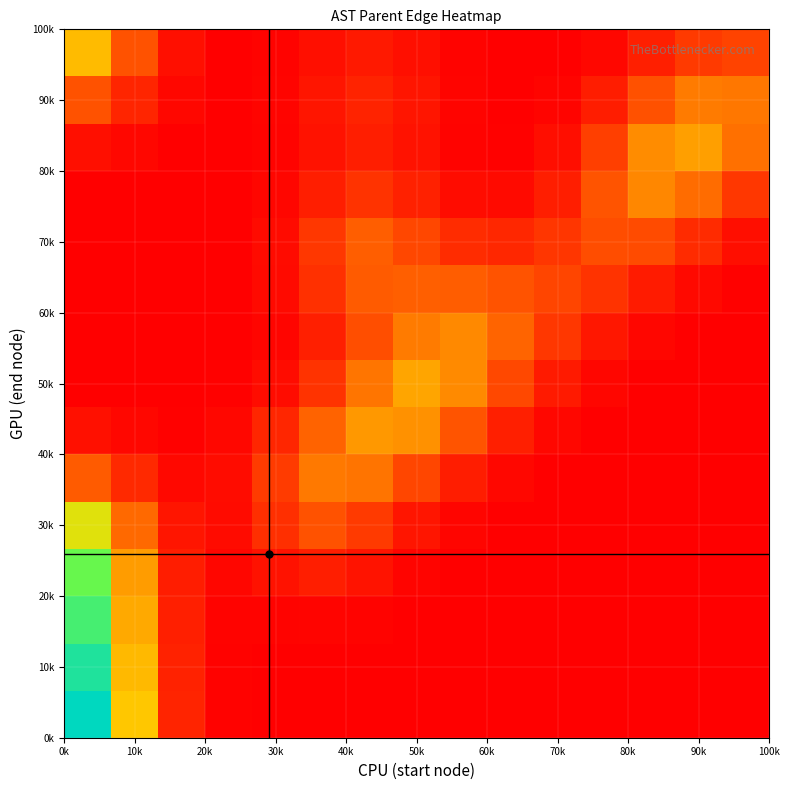

What is the maximum value shown in the chart?

1.0